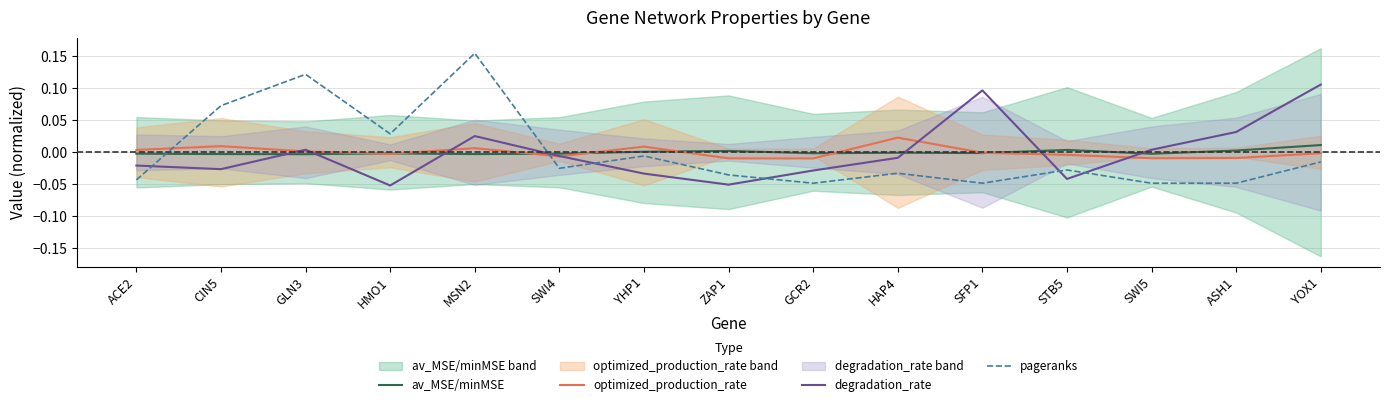

Rank the categories by degradation_rate value from highest to lowest.

YOX1, SFP1, ASH1, MSN2, GLN3, SWI5, SWI4, HAP4, ACE2, CIN5, GCR2, YHP1, STB5, ZAP1, HMO1